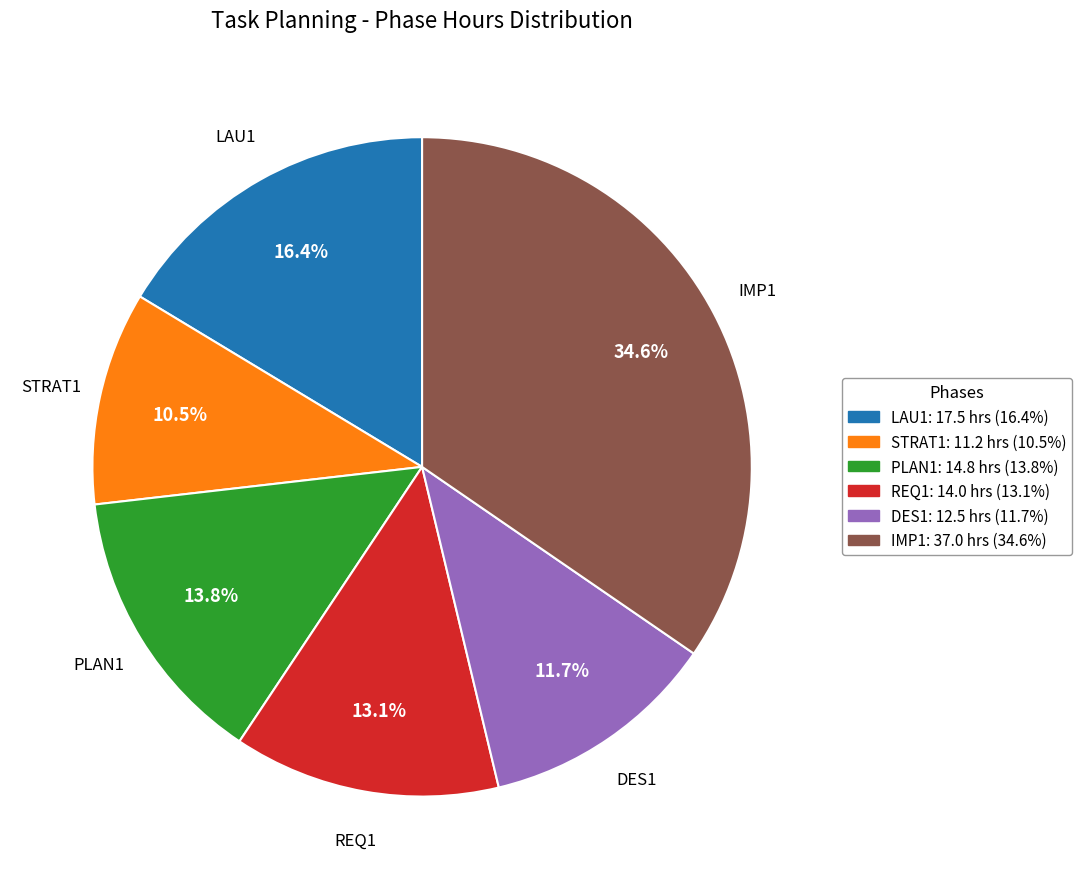

To the nearest percent, what is the difference between the largest and smallest slice percentages?

24%